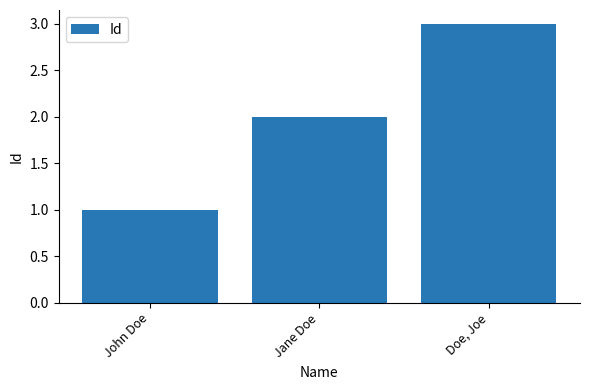

What is the minimum value shown in the chart?

1